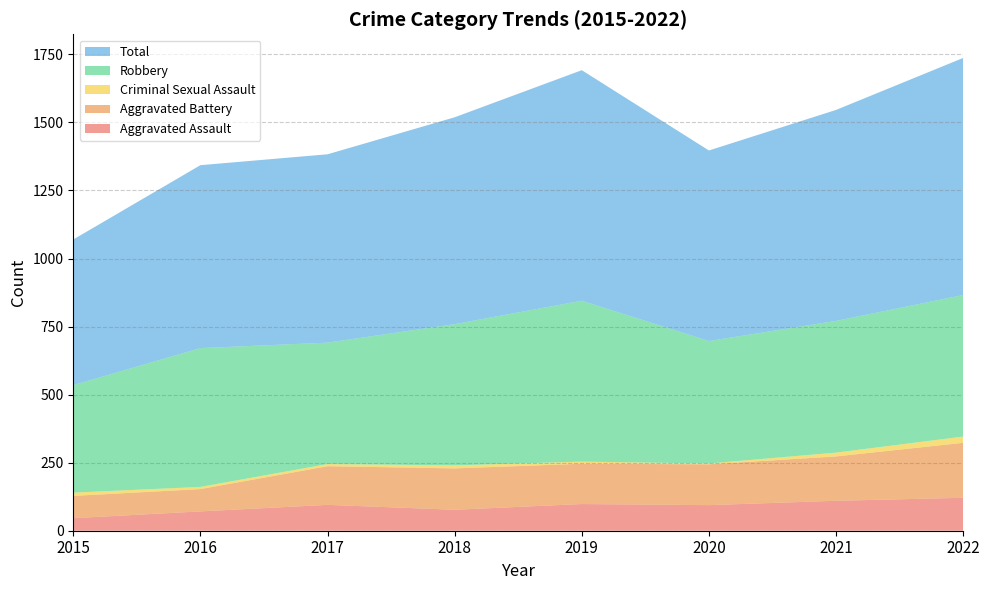

Reading left to right, transcribe all the data shown in this chart.

Aggravated Assault: 2015=46	2016=71	2017=95	2018=77	2019=98	2020=94	2021=110	2022=121
Aggravated Battery: 2015=82	2016=82	2017=142	2018=152	2019=148	2020=150	2021=163	2022=202
Criminal Sexual Assault: 2015=12	2016=8	2017=8	2018=11	2019=8	2020=3	2021=14	2022=23
Robbery: 2015=395	2016=510	2017=446	2018=519	2019=591	2020=450	2021=484	2022=520
Total: 2015=535	2016=672	2017=692	2018=760	2019=847	2020=700	2021=775	2022=871